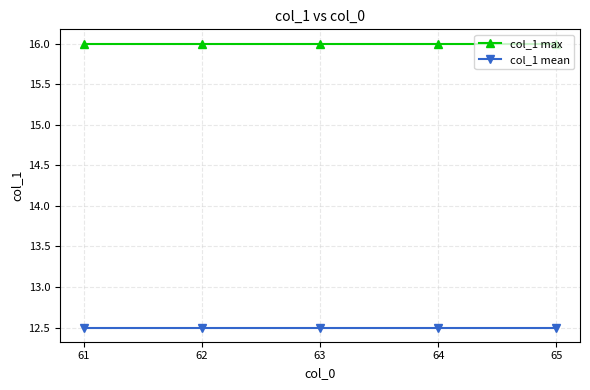

What is the value of the col_1 mean point at the 5th from the left?

12.5